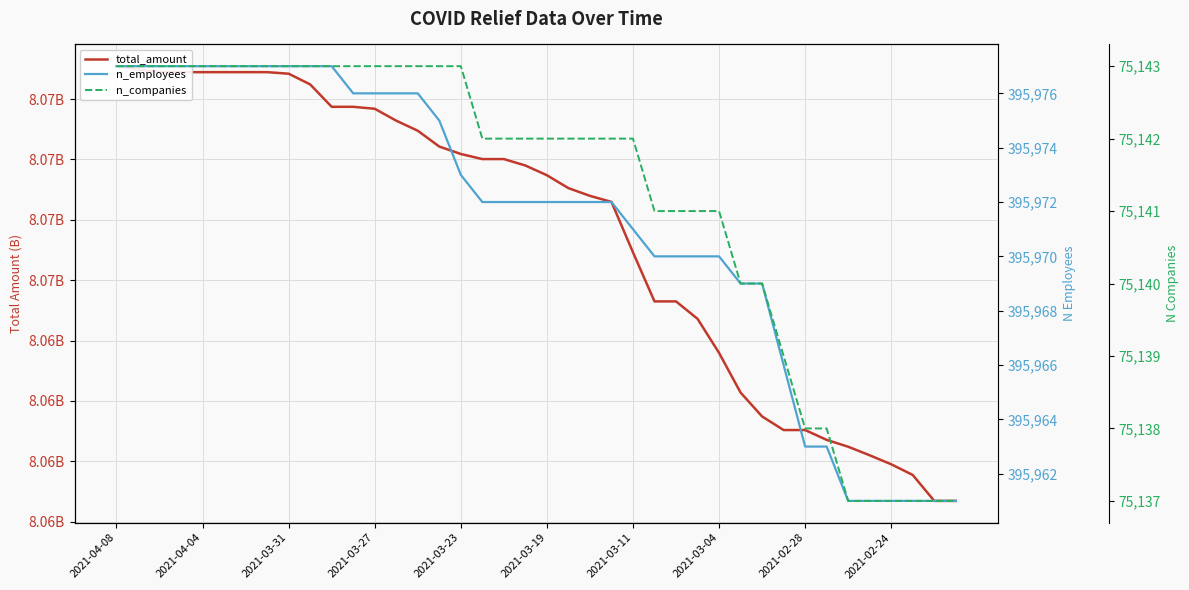

How many lines are shown in the chart?

3